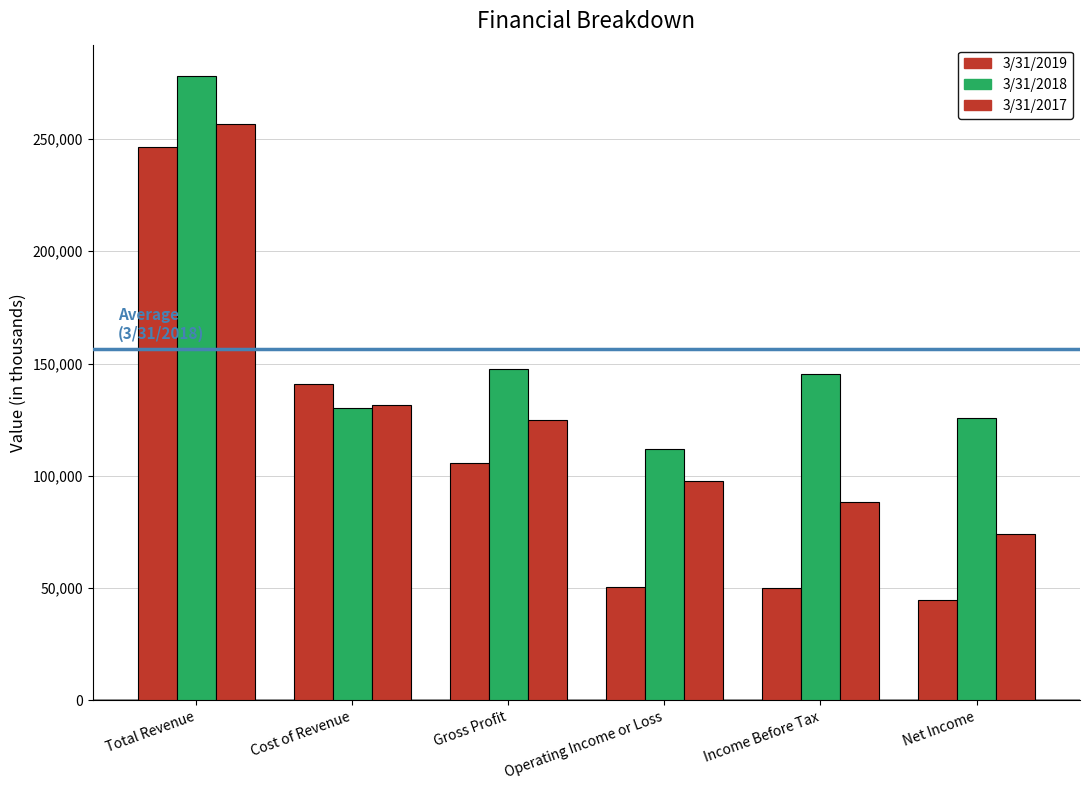

What is the value of the 3/31/2017 bar at the 2nd from the left?

131632